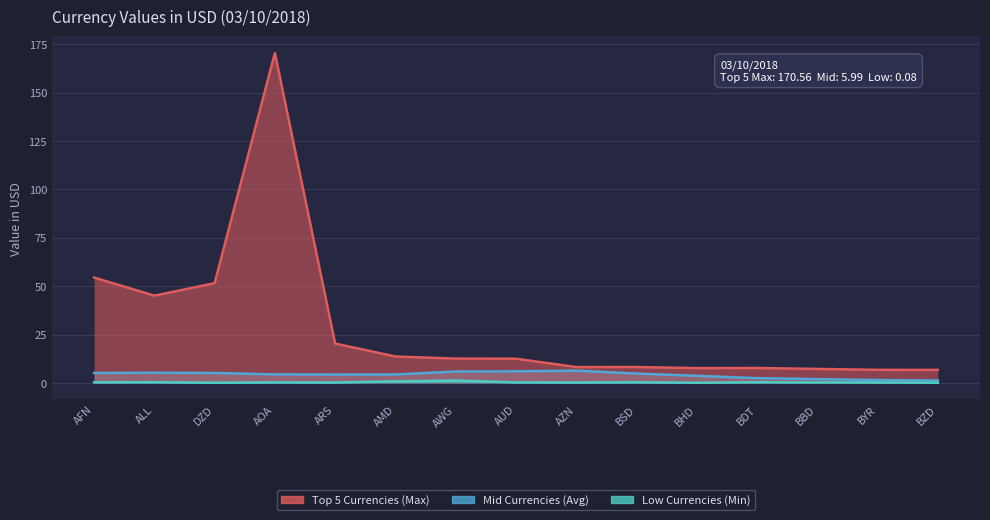

Reading right to left, extract all data points from this chart.

Top 5 Currencies (Max): 6.7	6.8	7.2	7.7	7.6	8.2	8.2	12.5	12.6	13.7	20.3	170.6	51.6	45.1	54.5
Mid Currencies (Avg): 1.2	1.5	2.0	2.5	3.7	4.8	6.3	6.0	5.9	4.4	4.3	4.4	5.1	5.3	5.2
Low Currencies (Min): 0.1	0.2	0.2	0.3	0.1	0.3	0.2	0.2	1.2	0.8	0.2	0.2	0.1	0.3	0.3